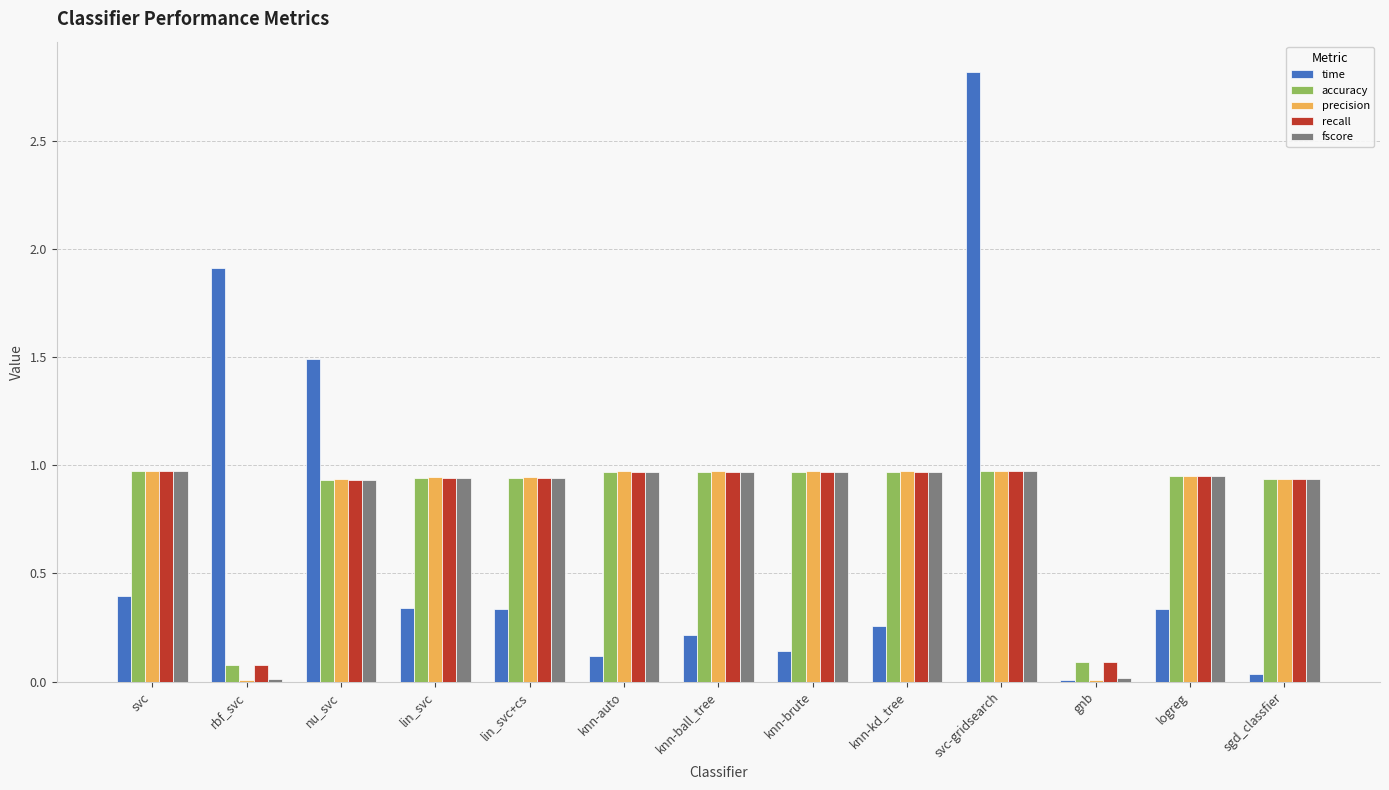

At which category is the sum across all series the highest?

svc-gridsearch